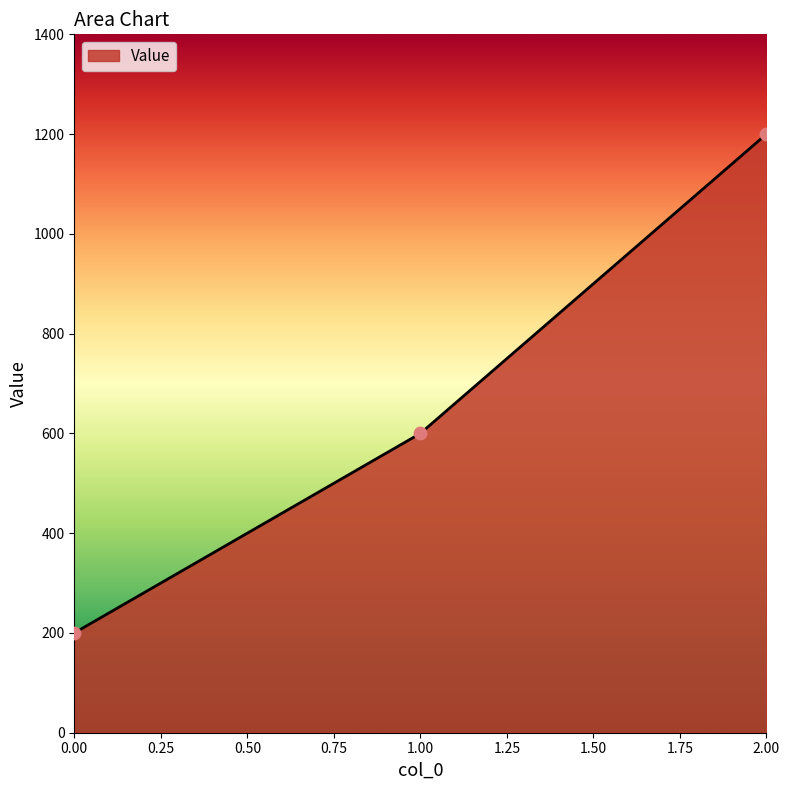

What is the change in value from 0.00 to 1.00?

+400